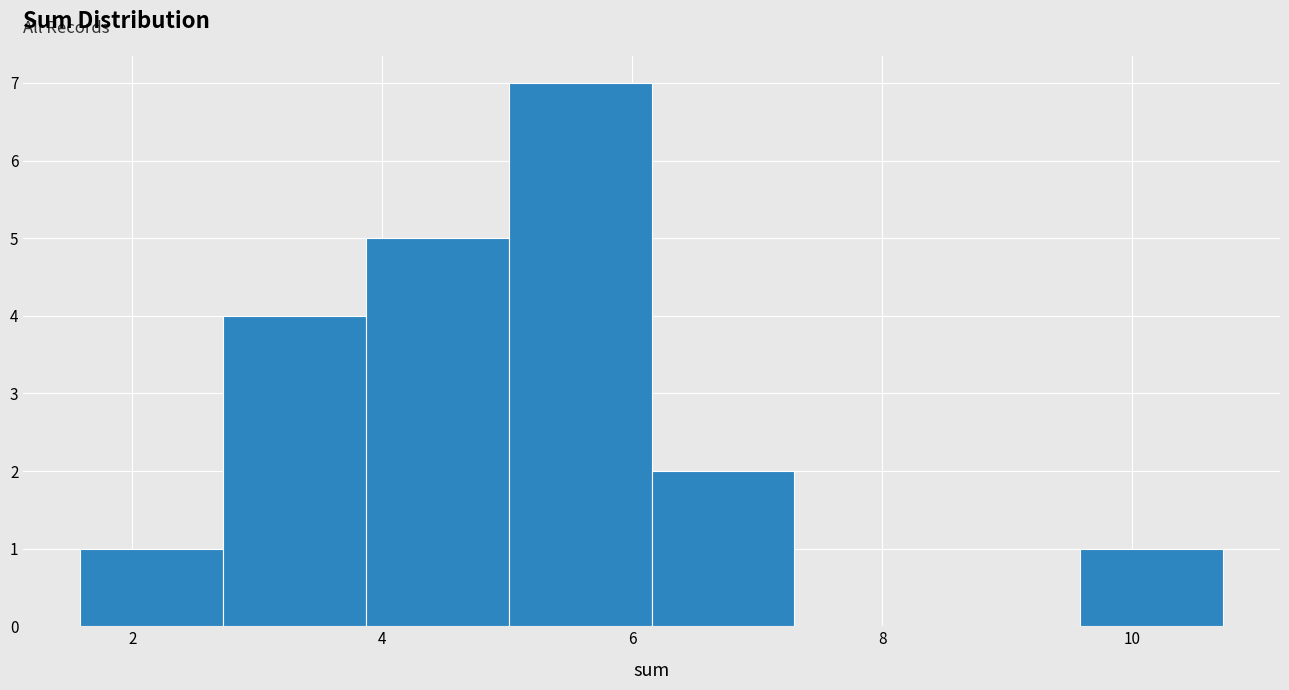

Over which range of the x-axis is the bar tallest?

5.0 to 6.2